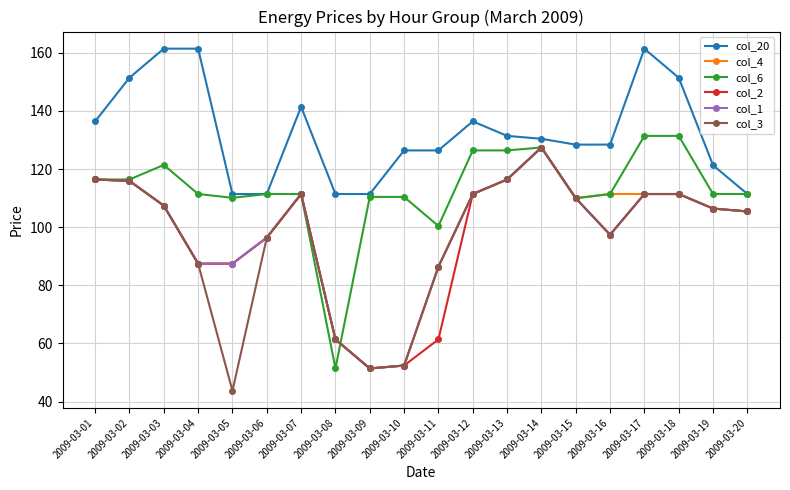

The value of col_2 at 2009-03-14 is 127.4. True or false?

True